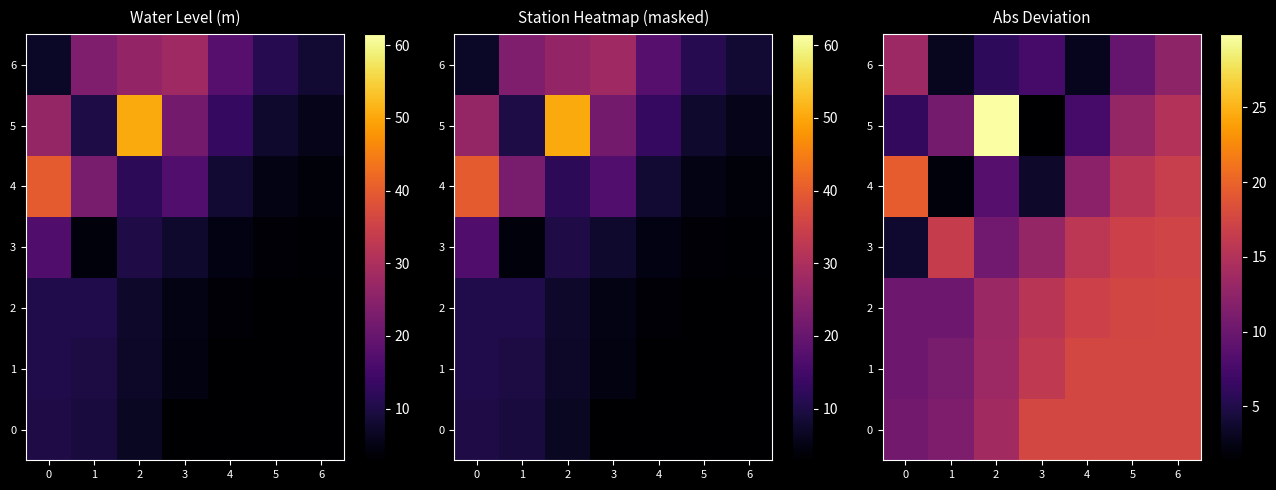

How many data points in 1 are above 15?

4